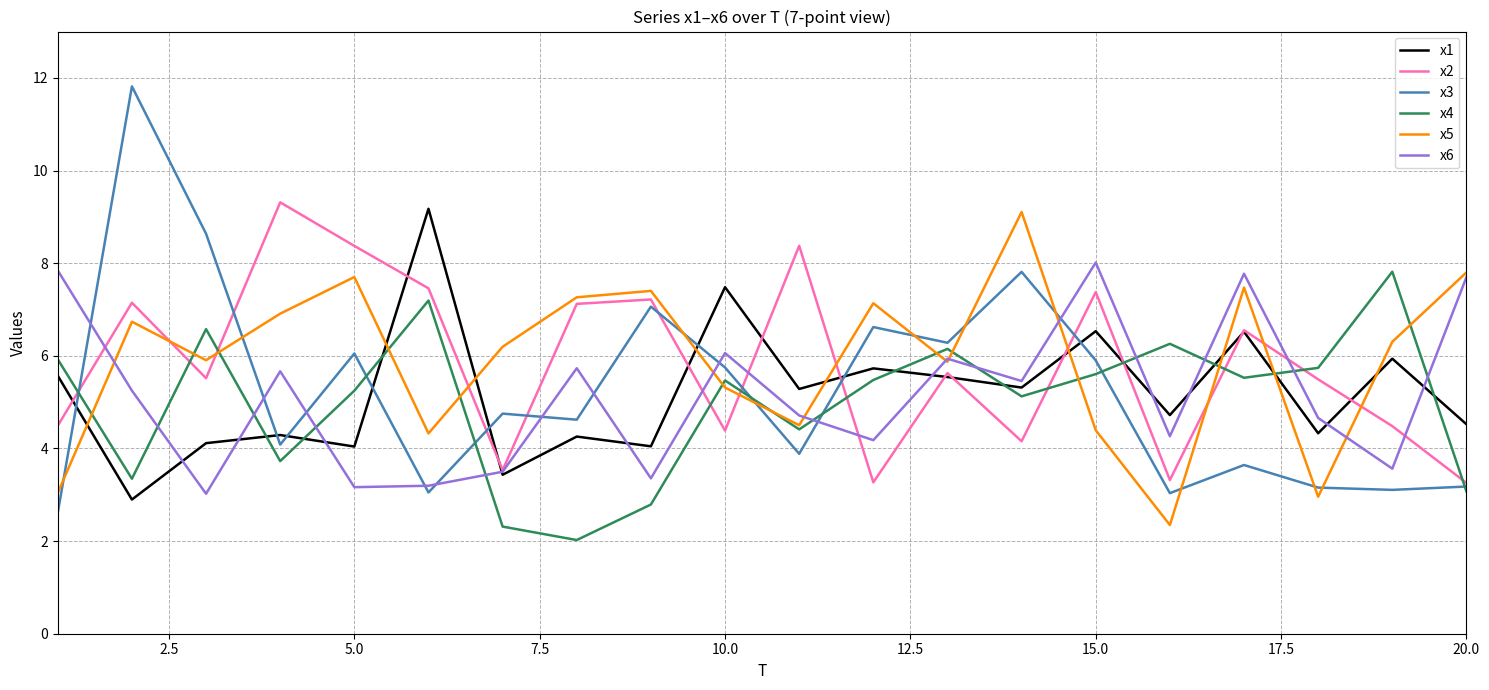

What is the smallest value displayed?

2.0